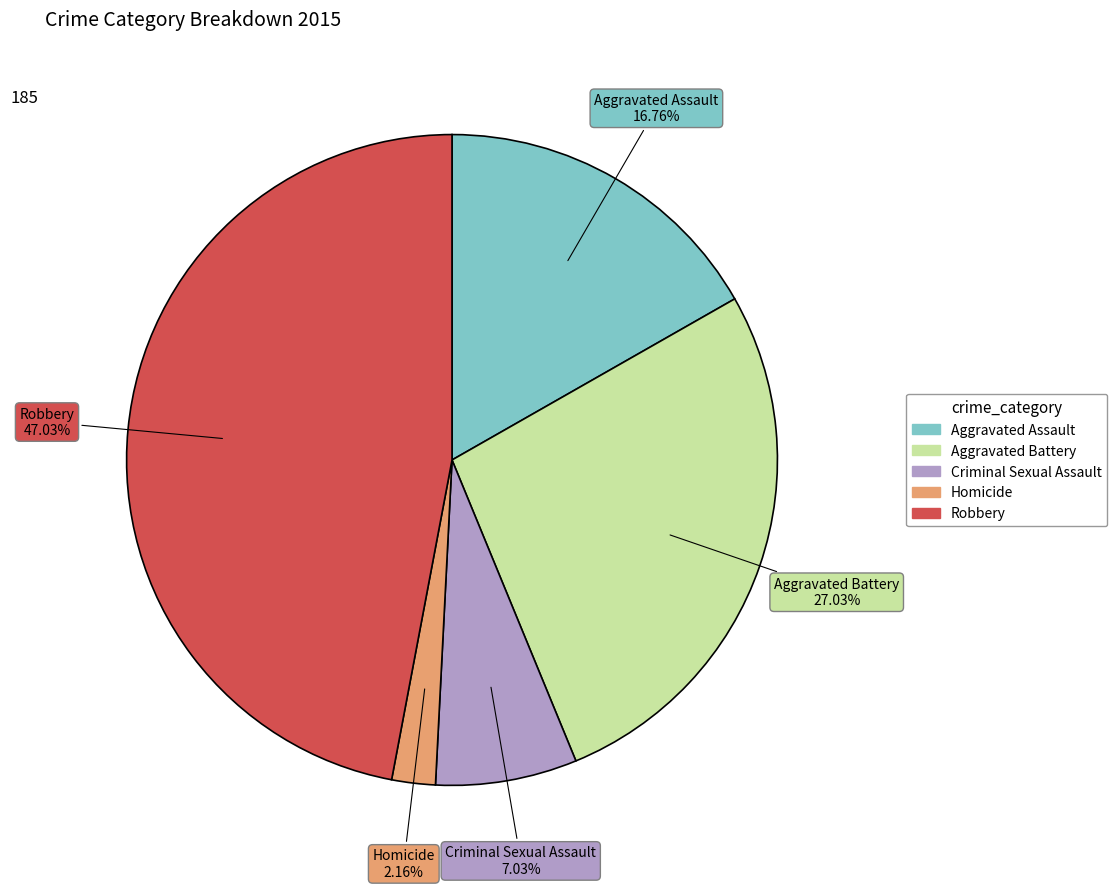

To the nearest percent, what is the combined percentage of Homicide and Criminal Sexual Assault?

9%